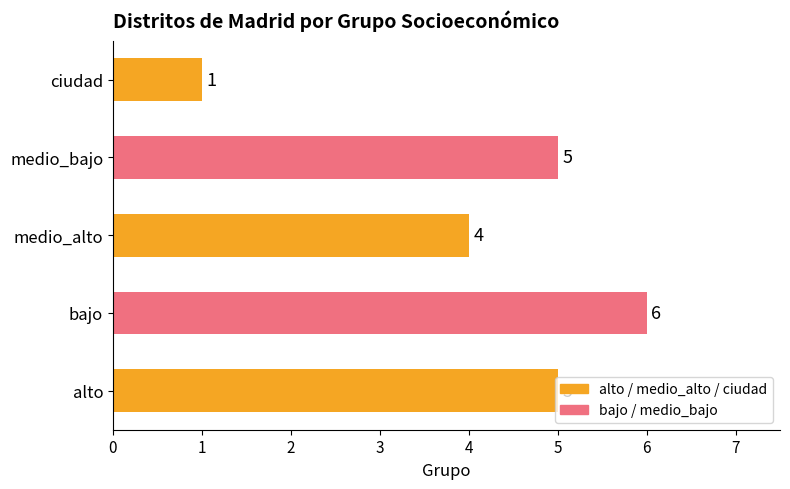

Is it true that the value at bajo is 6?

True